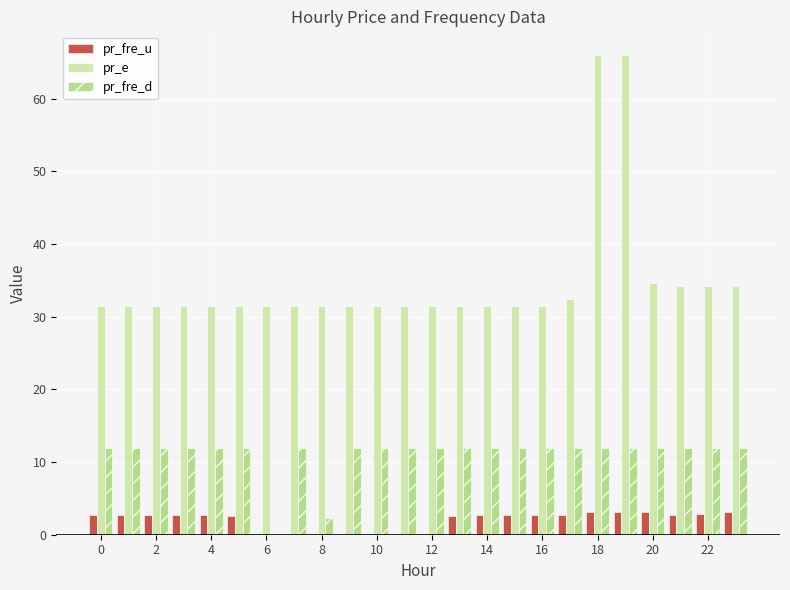

Which series has the largest total across all categories?

pr_e